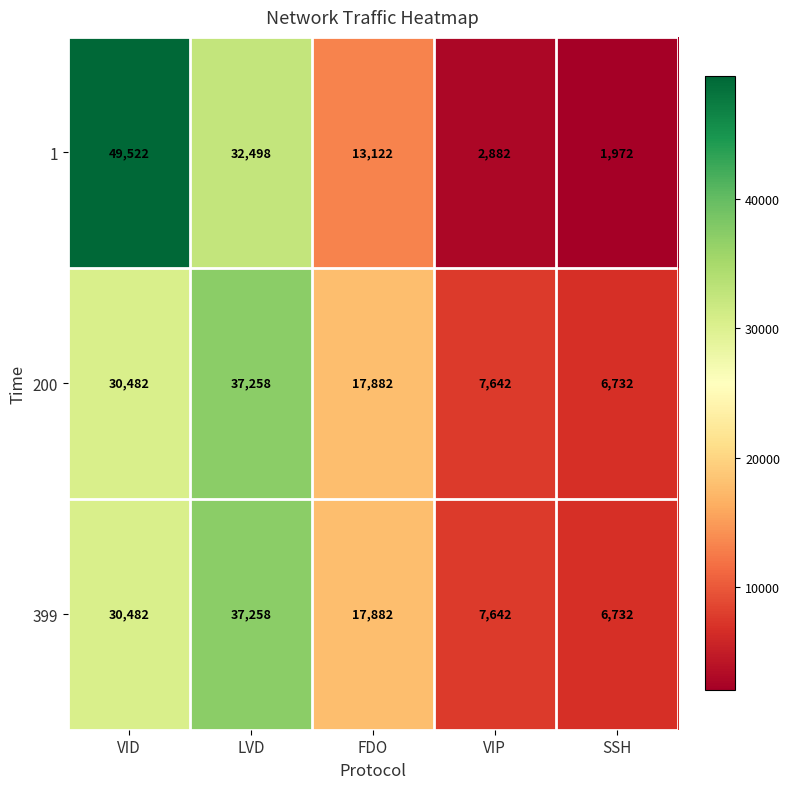

What is the spread (max minus min) of values at VID?

19040